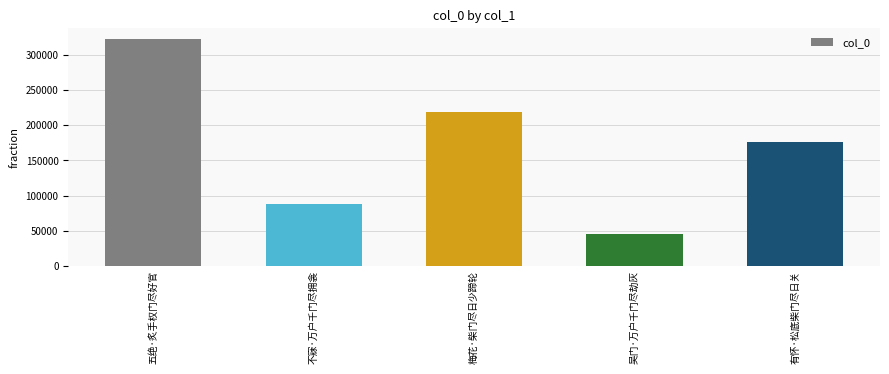

How many data points does each series have?

5